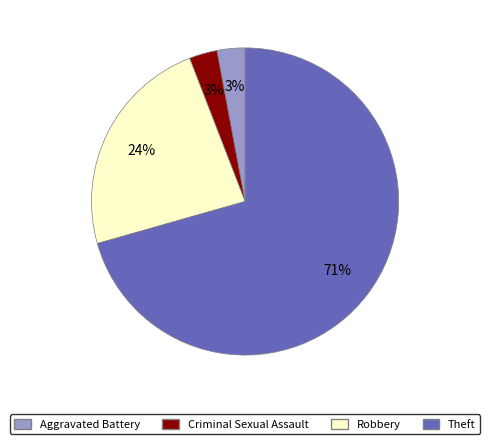

To the nearest percent, what is the average slice percentage?

25%